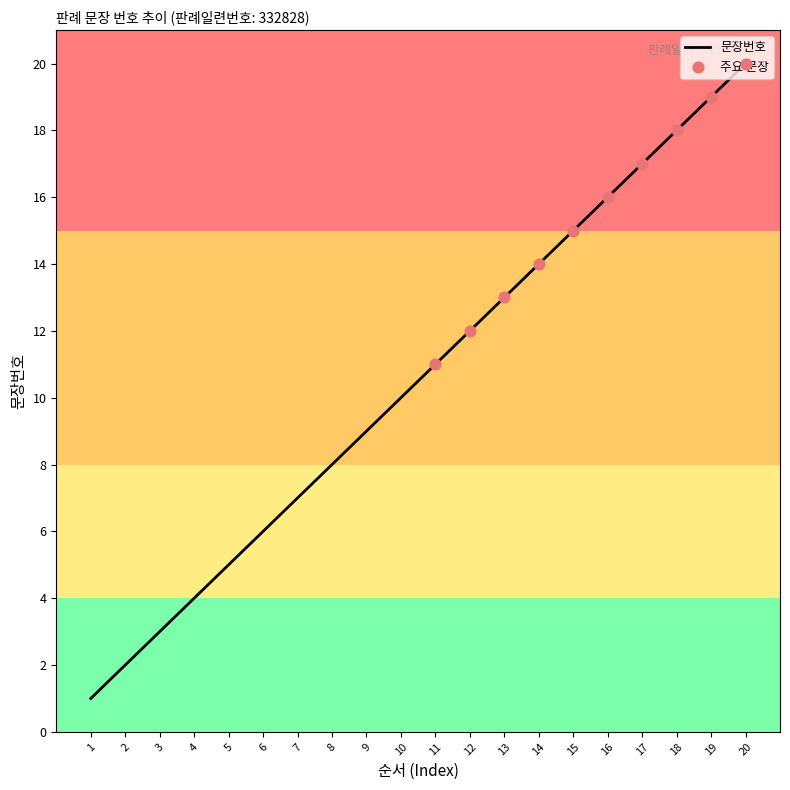

Approximately how many times larger is the value at 7 compared to 19?

0.4